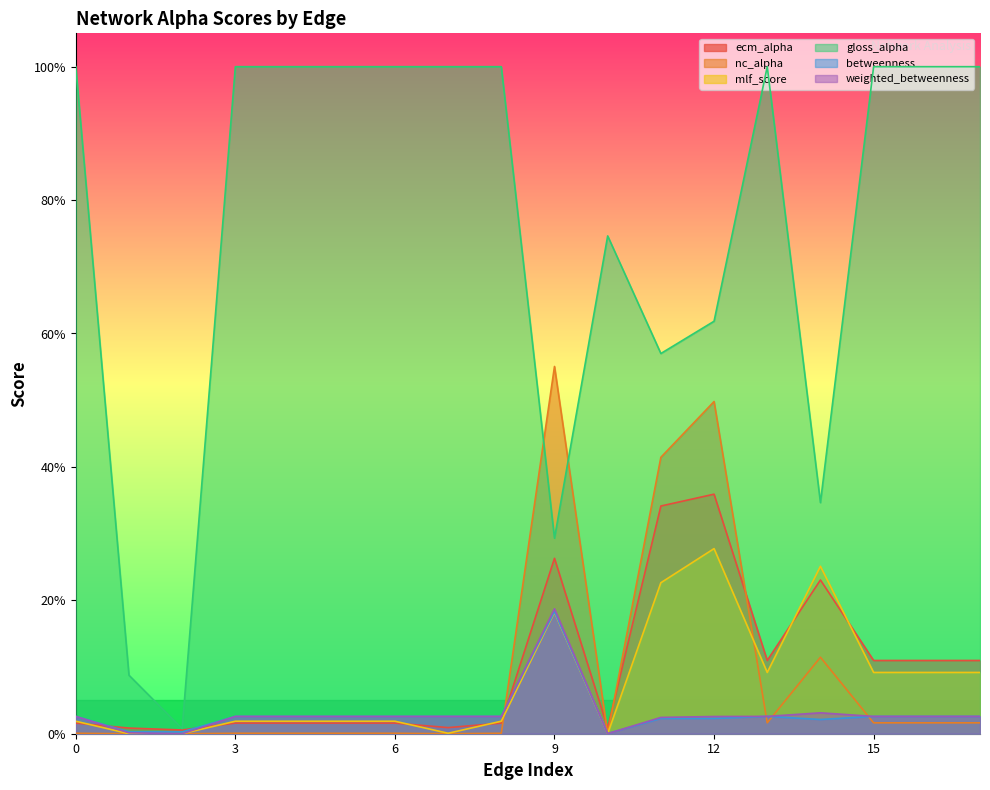

Rank the series by their maximum value, from lowest to highest.

betweenness, weighted_betweenness, mlf_score, ecm_alpha, nc_alpha, gloss_alpha